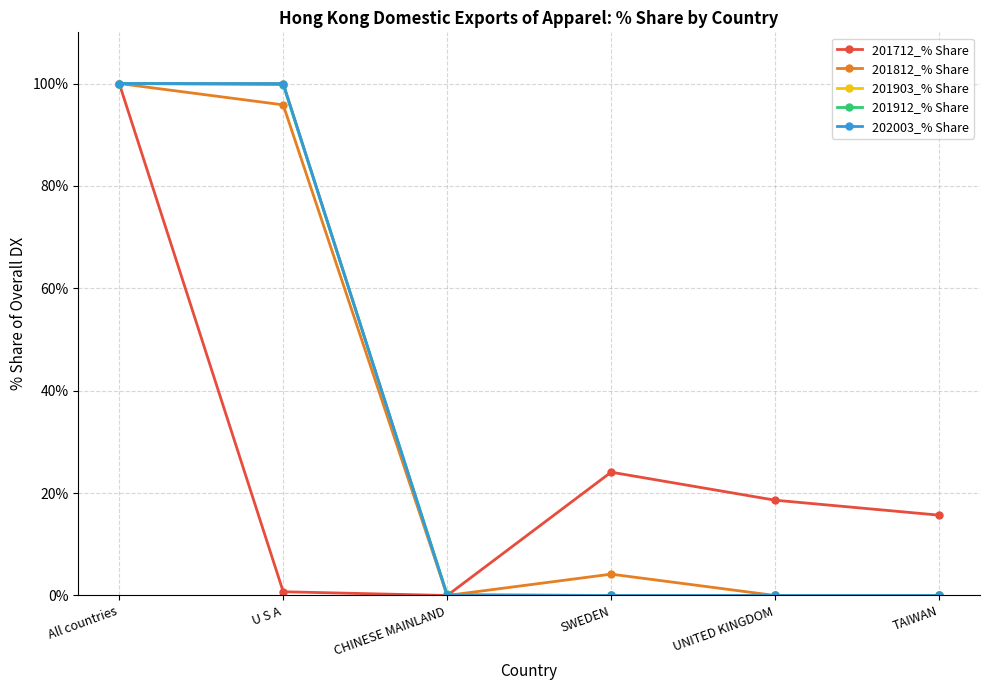

How many intersections are there between 201912_% Share and 202003_% Share?

1